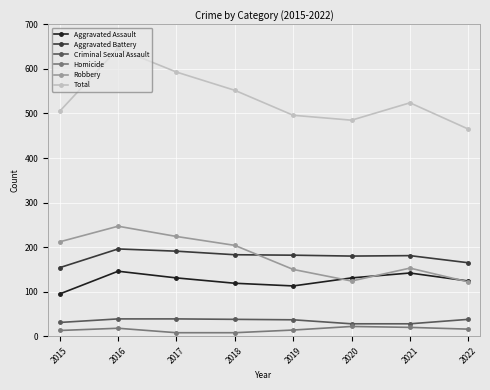

Which series has the largest total across all categories?

Total